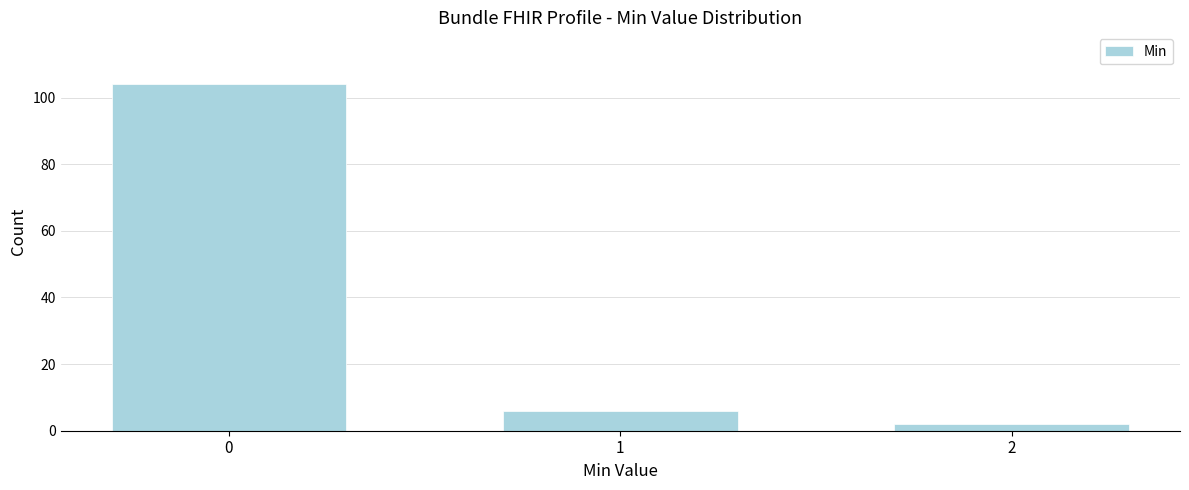

Reading left to right, transcribe all the data shown in this chart.

104	6	2